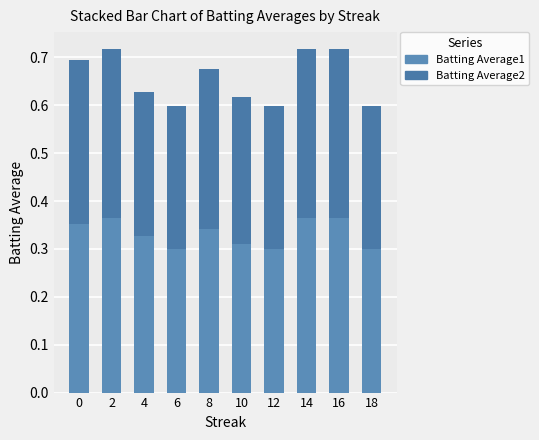

What is the difference between the second highest and second lowest values in the Batting Average2 series?

0.1